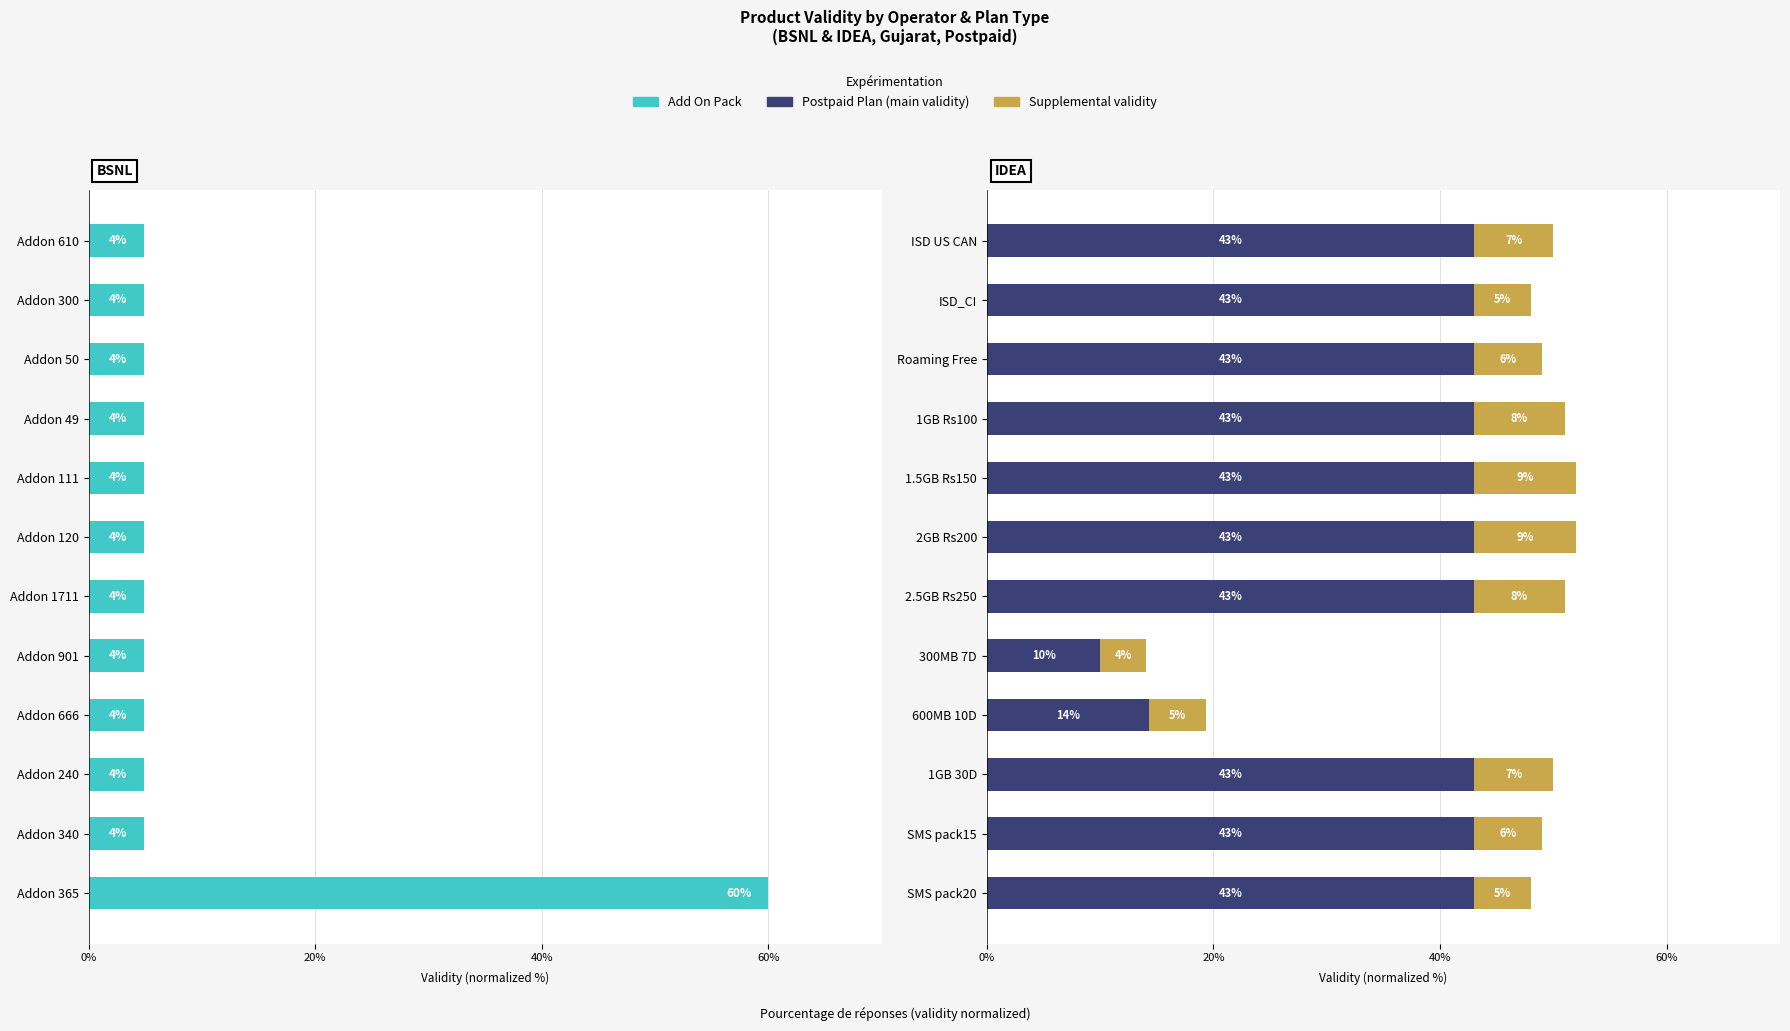

Does the chart contain any negative values?

No